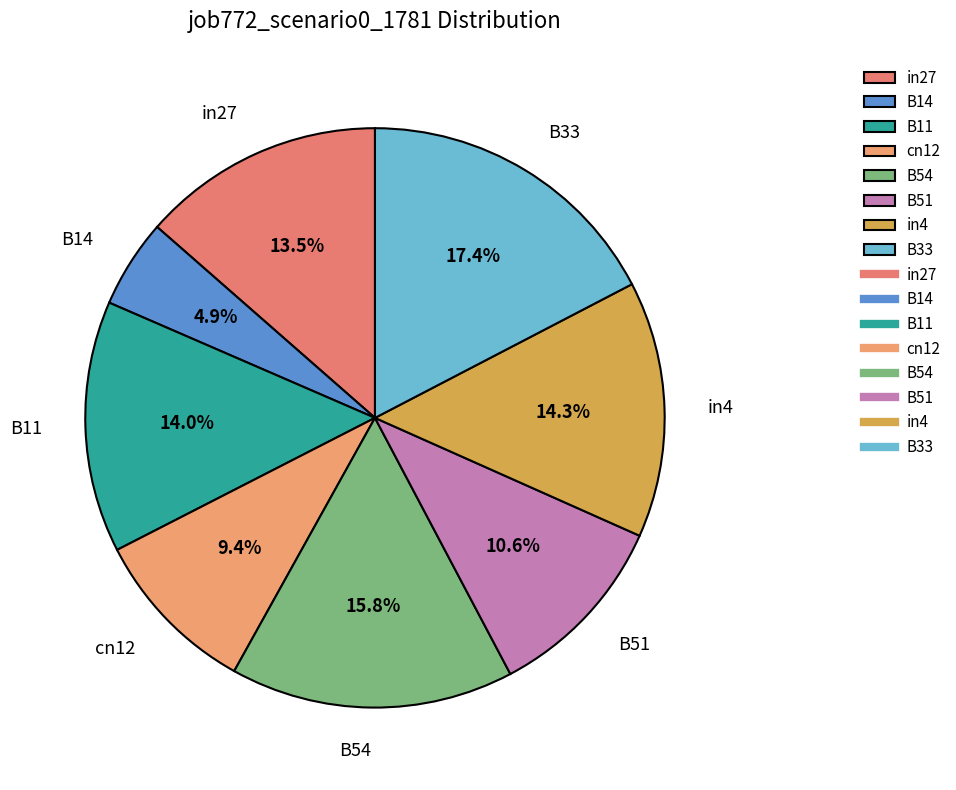

How many segments does this pie chart have?

8